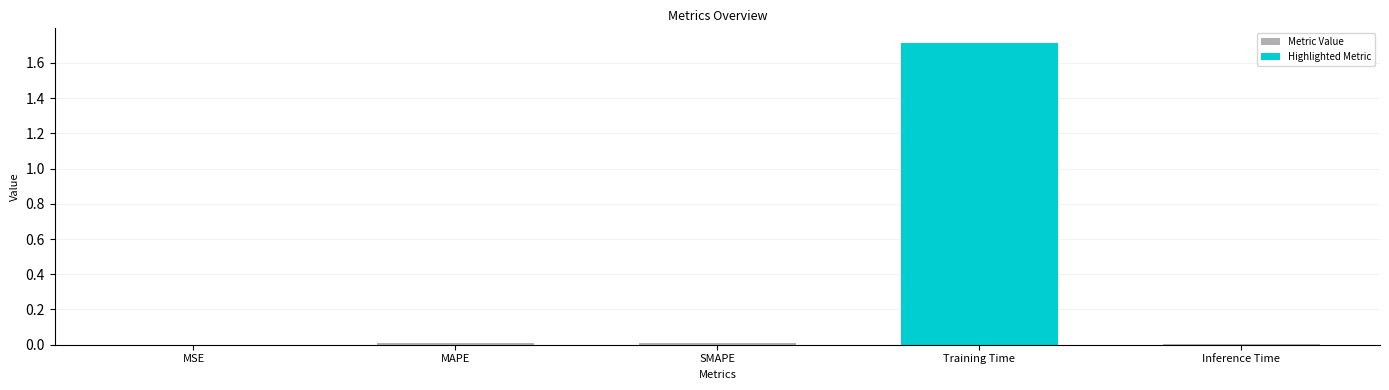

Does the chart contain any negative values?

No